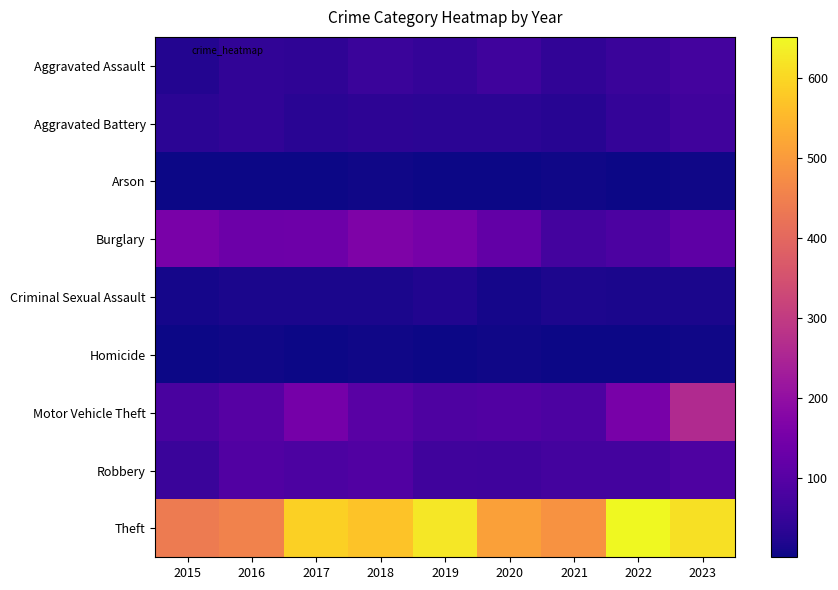

What is the difference between the highest and lowest values at 2016?

452